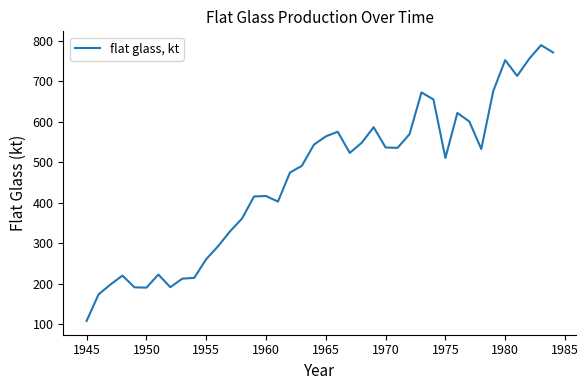

What is the greatest value displayed?

789.0